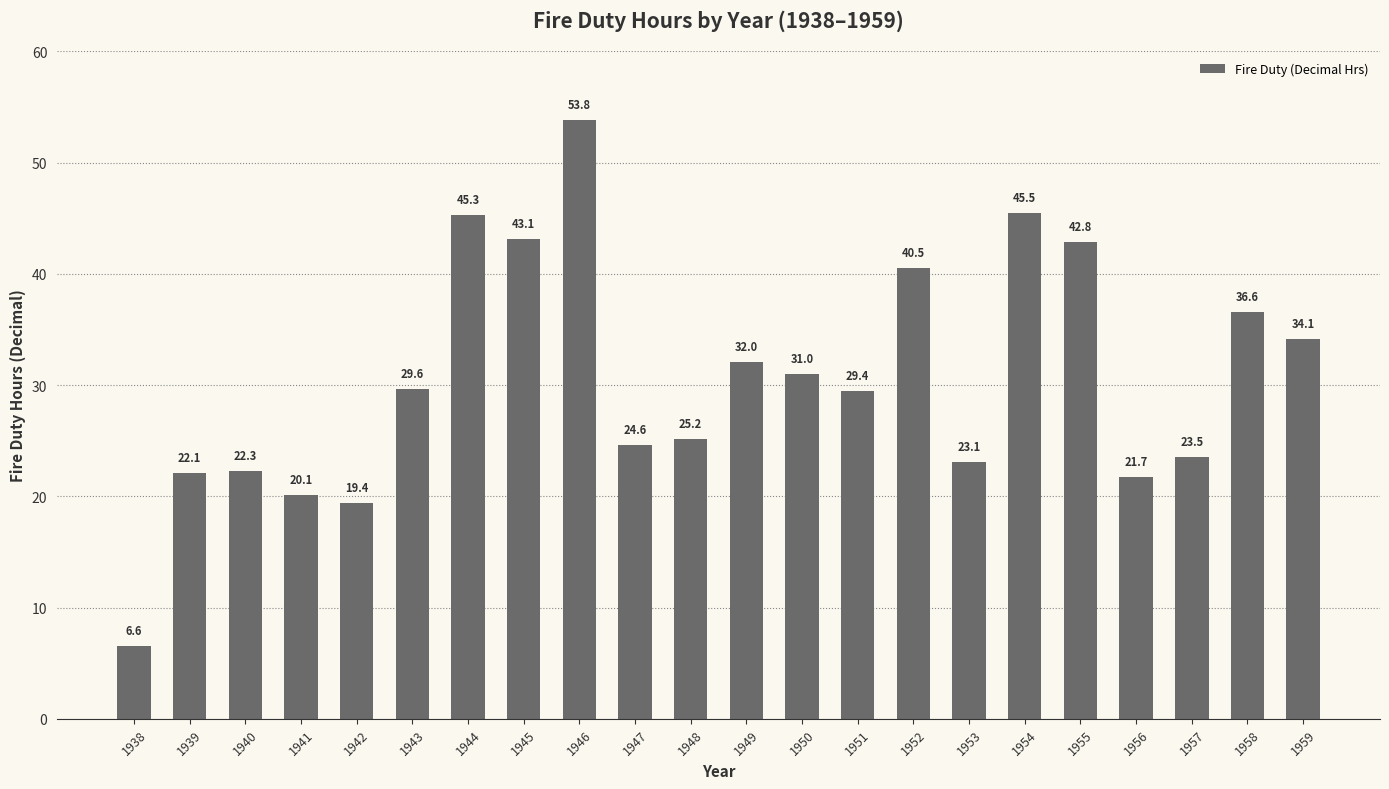

Which label corresponds to the largest value in the chart?

1946